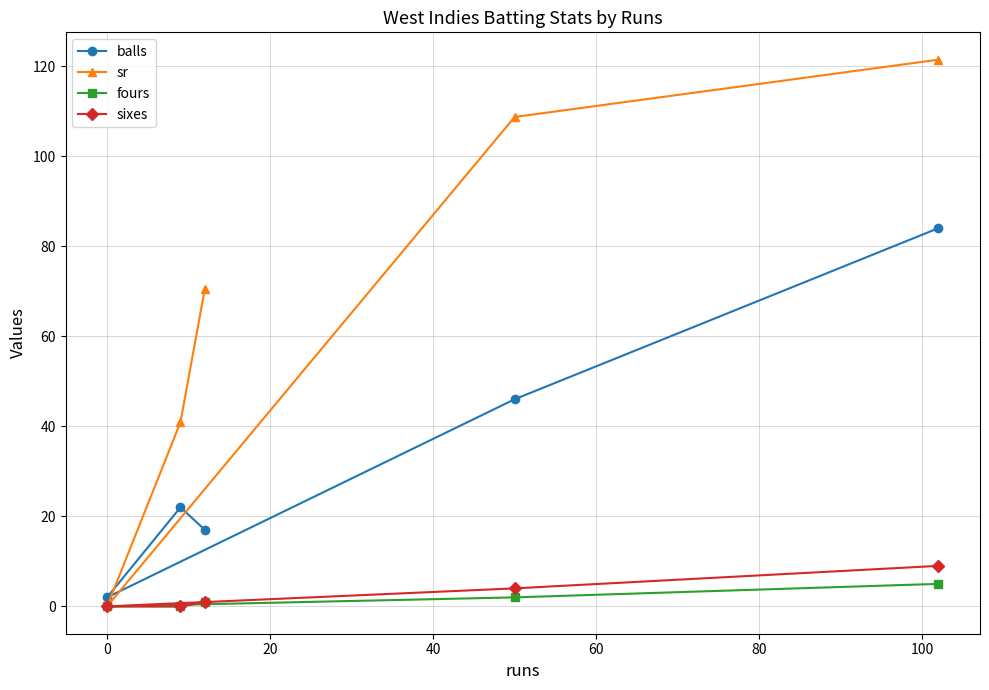

What is the value of the sr point at the 4th from the left?

108.7